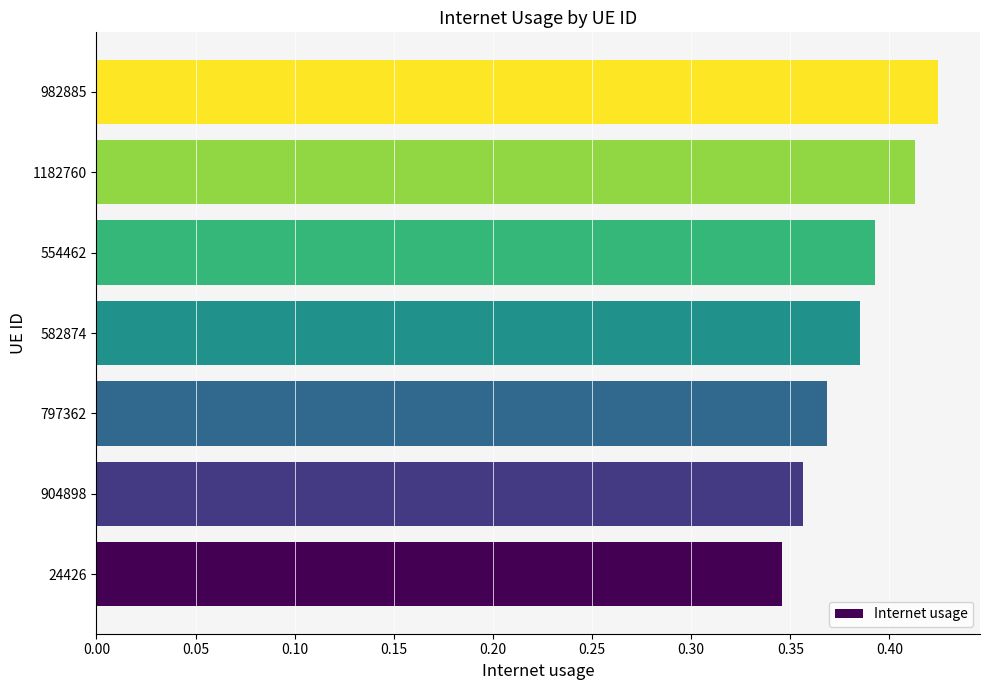

Which has a higher value, 982885 or 582874?

982885